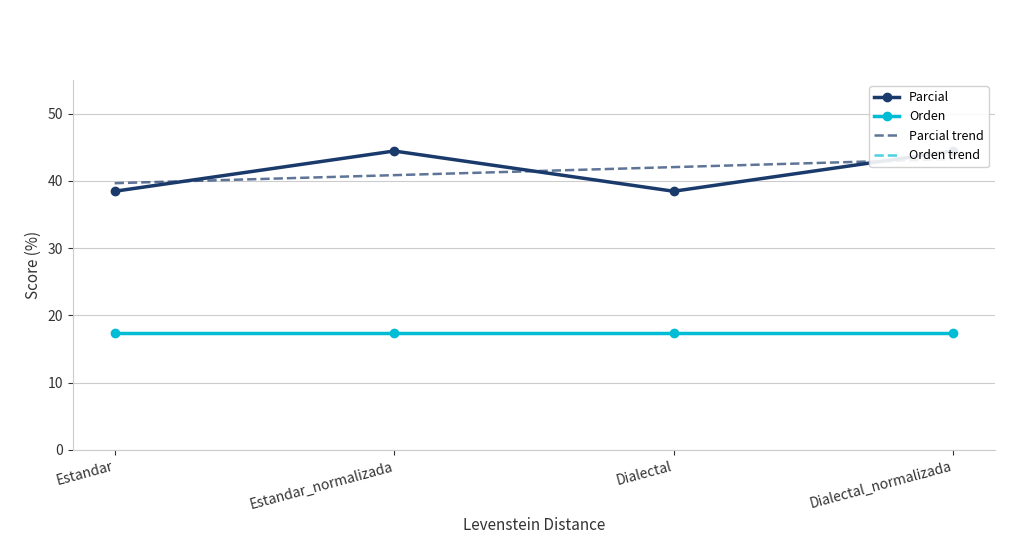

At Dialectal_normalizada, list the series in order from smallest to largest.

Orden trend, Orden, Parcial trend, Parcial